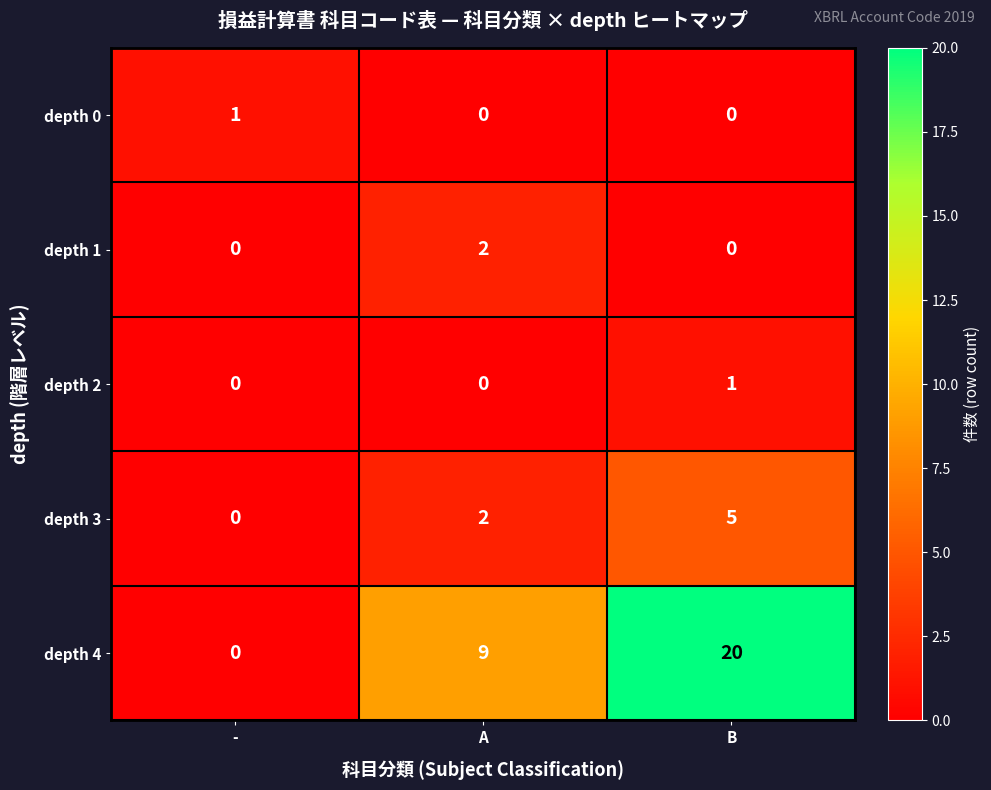

The depth 1 series shows 2 at A. True or false?

True